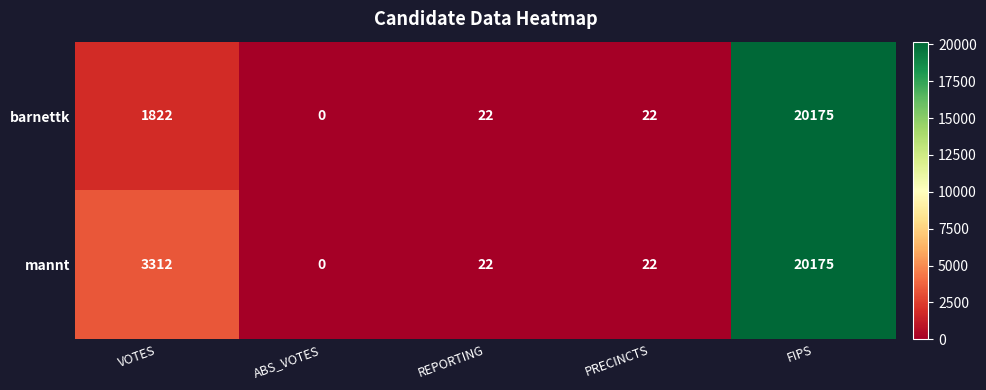

What is the average value of the barnettk series?

4408